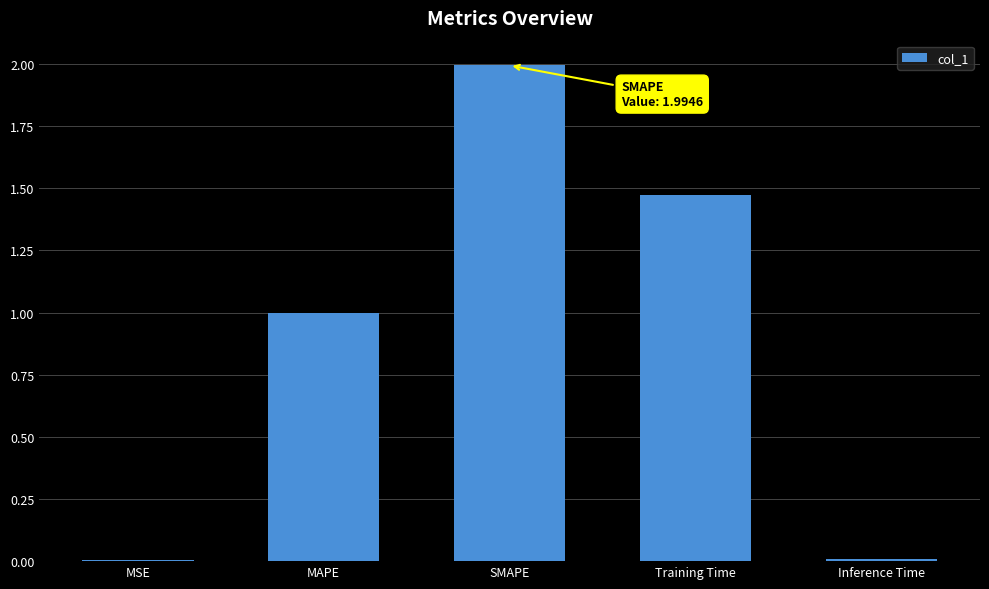

What is the maximum value shown in the chart?

2.0